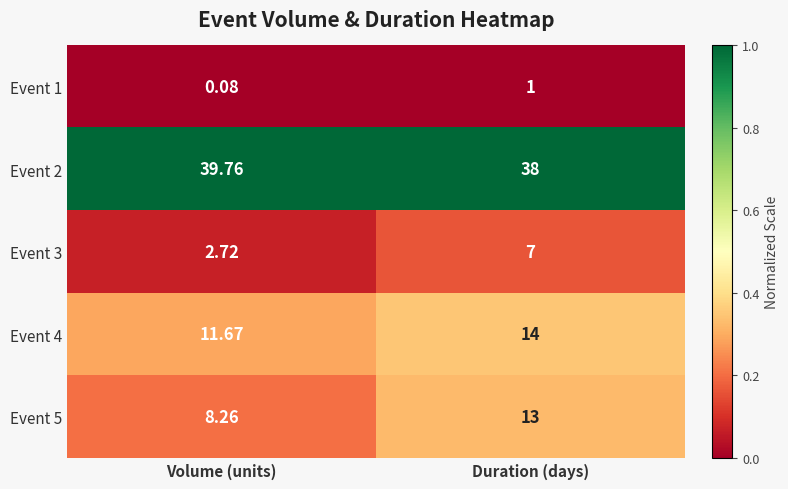

Which category has the lowest value across all series?

Volume (units)